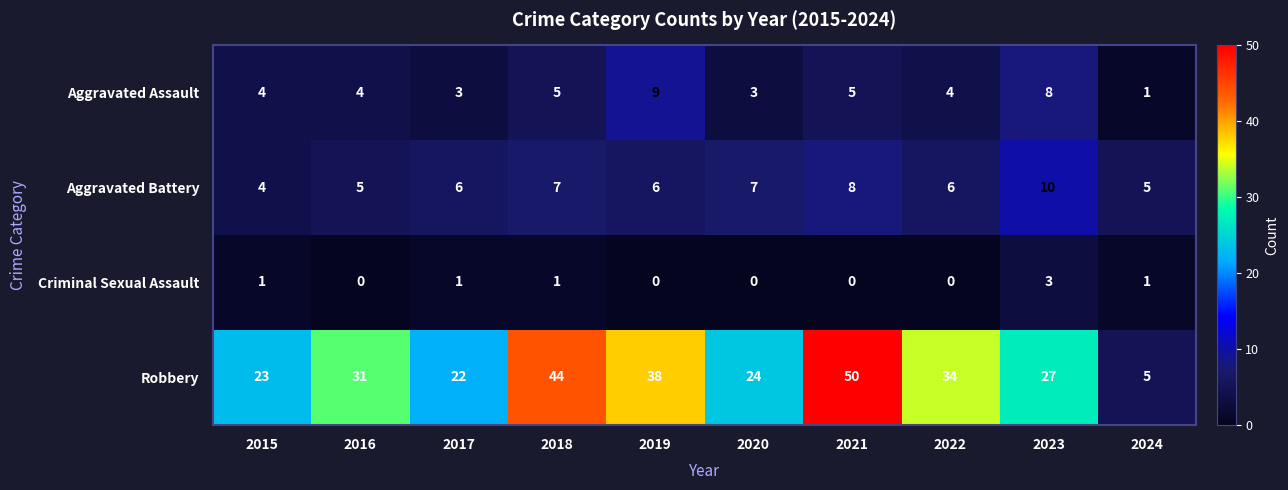

Where is Robbery nearest to the value 27?

2023